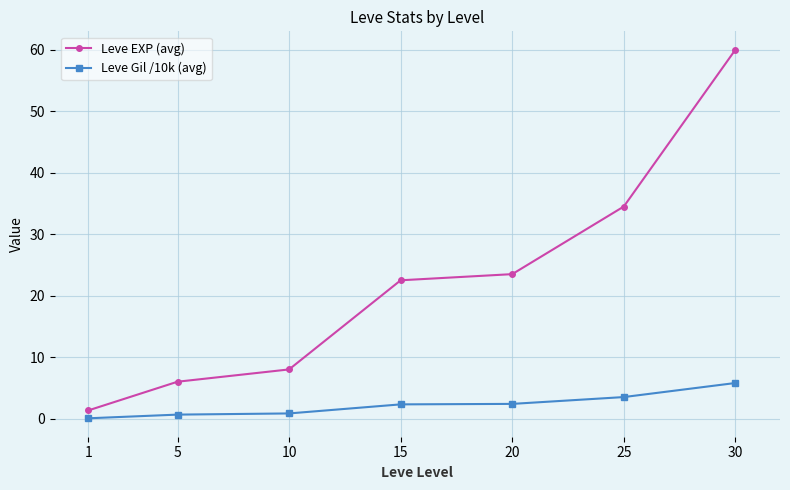

What is the spread (max minus min) of values at 20?

21.1